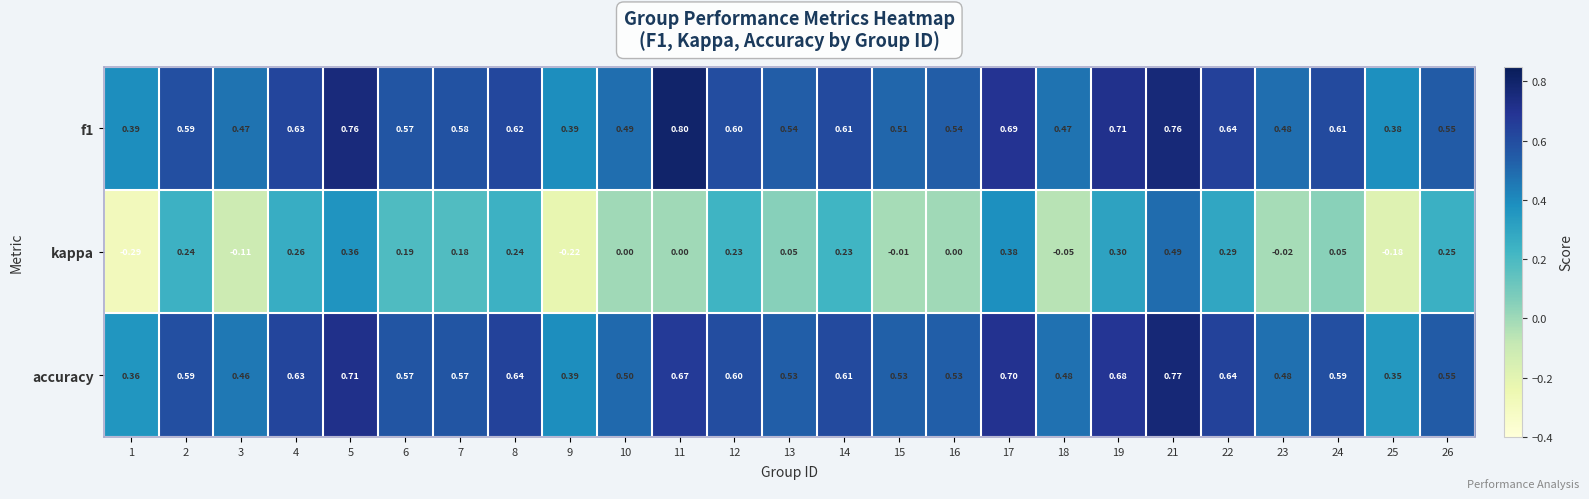

Is the value of kappa at 24 greater than the value of f1 at 4?

No